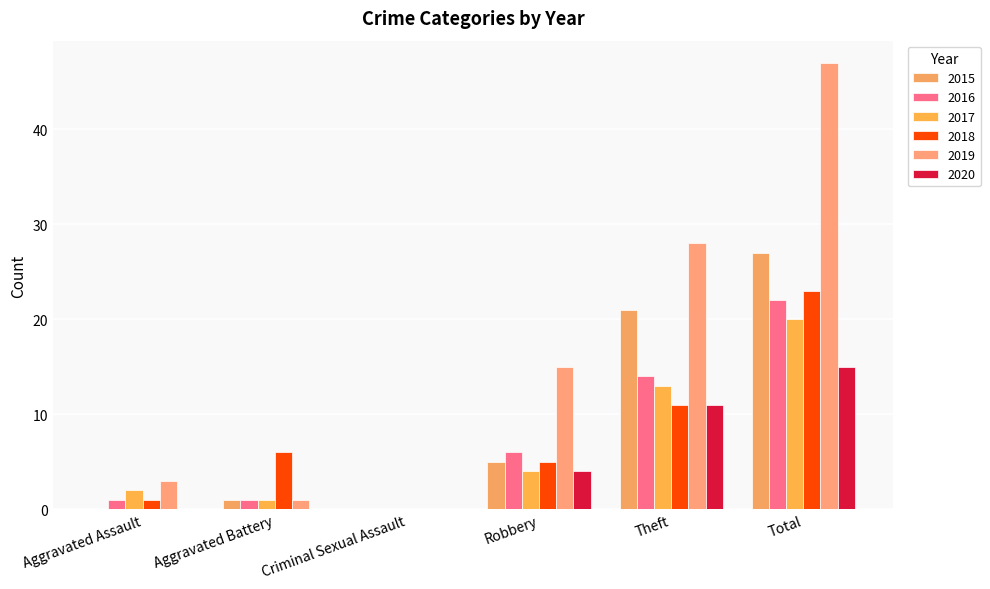

Does the chart contain stacked bars?

No